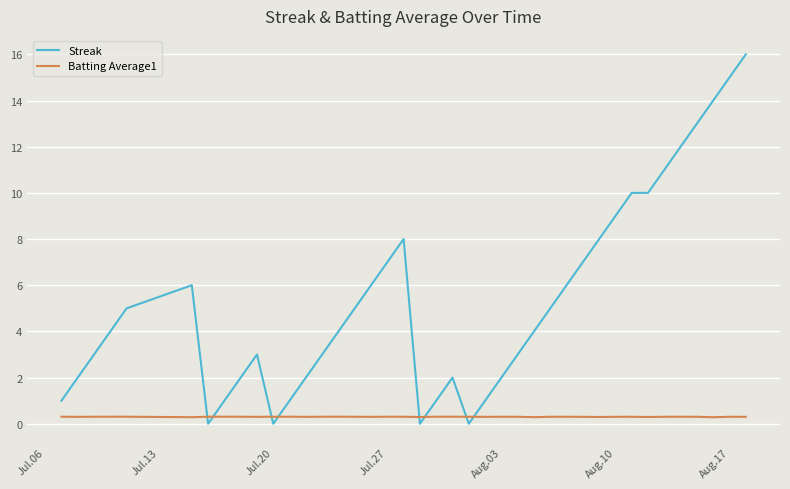

Which series has the largest total across all categories?

Streak